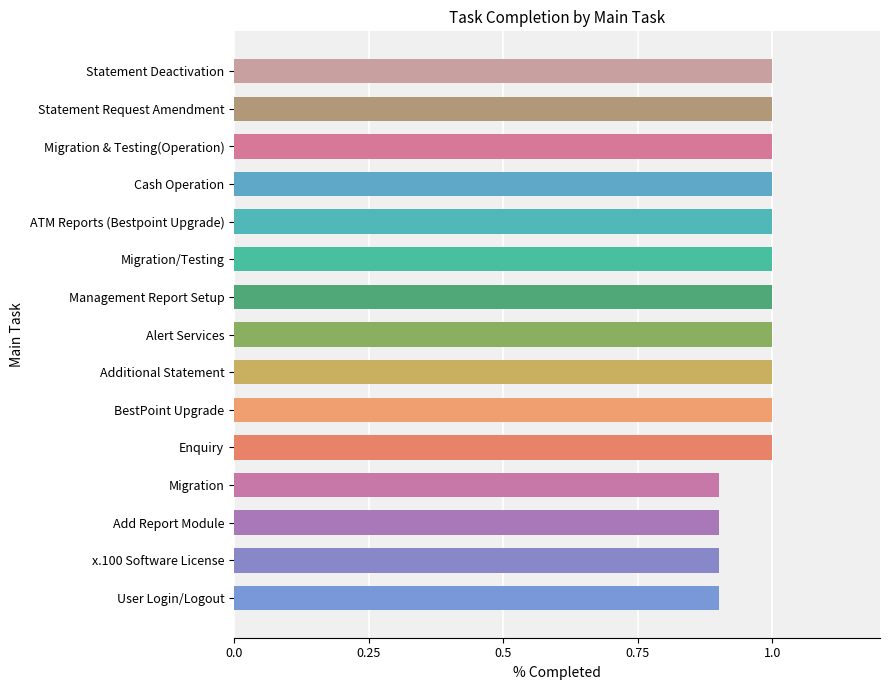

Count the number of categories in the chart.

15